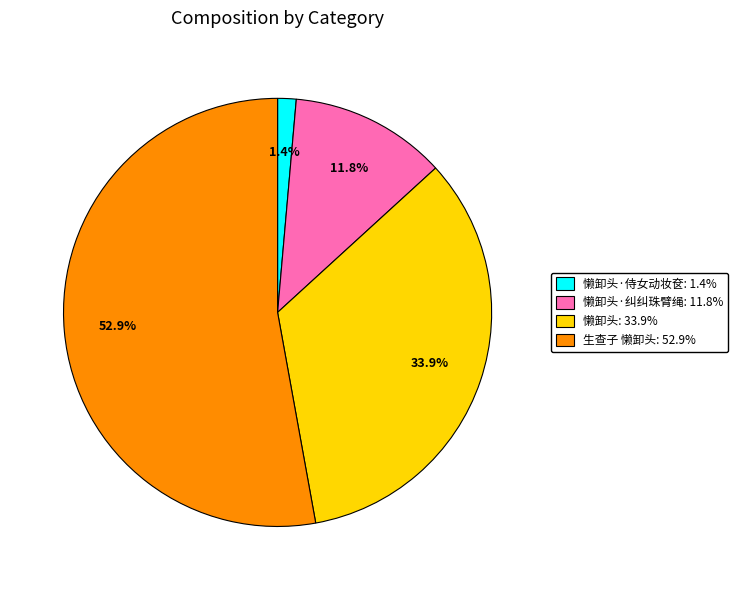

Is there a majority slice in this chart?

Yes